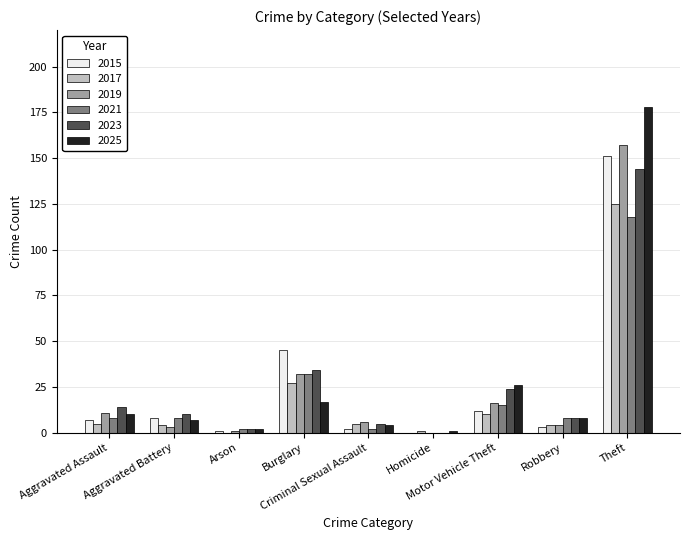

Which series has the largest range (max minus min)?

2025